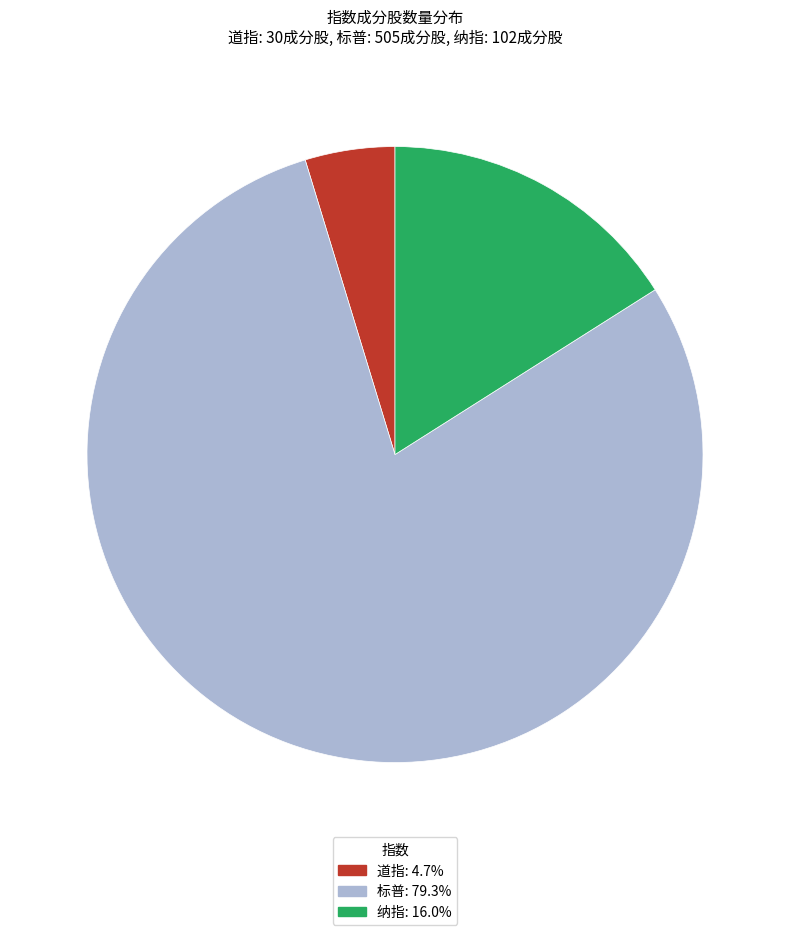

Is 道指: 4.7% the majority of the pie?

No